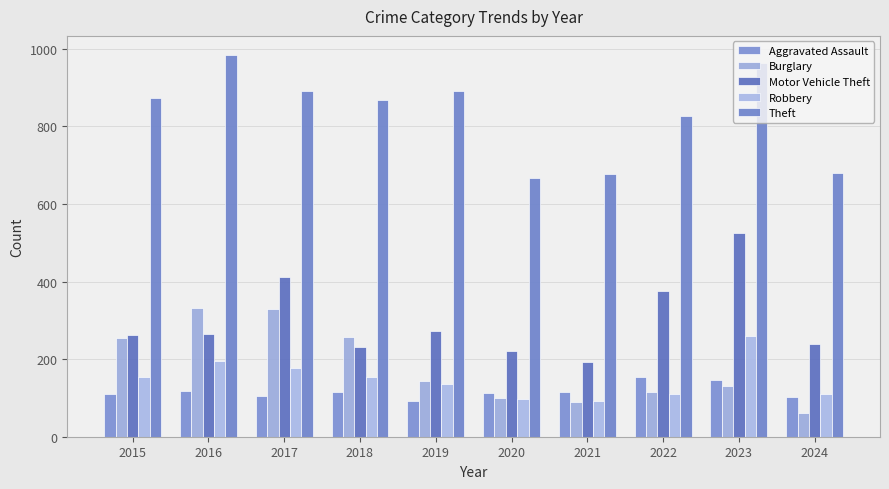

The Robbery series shows 258 at 2015. True or false?

False